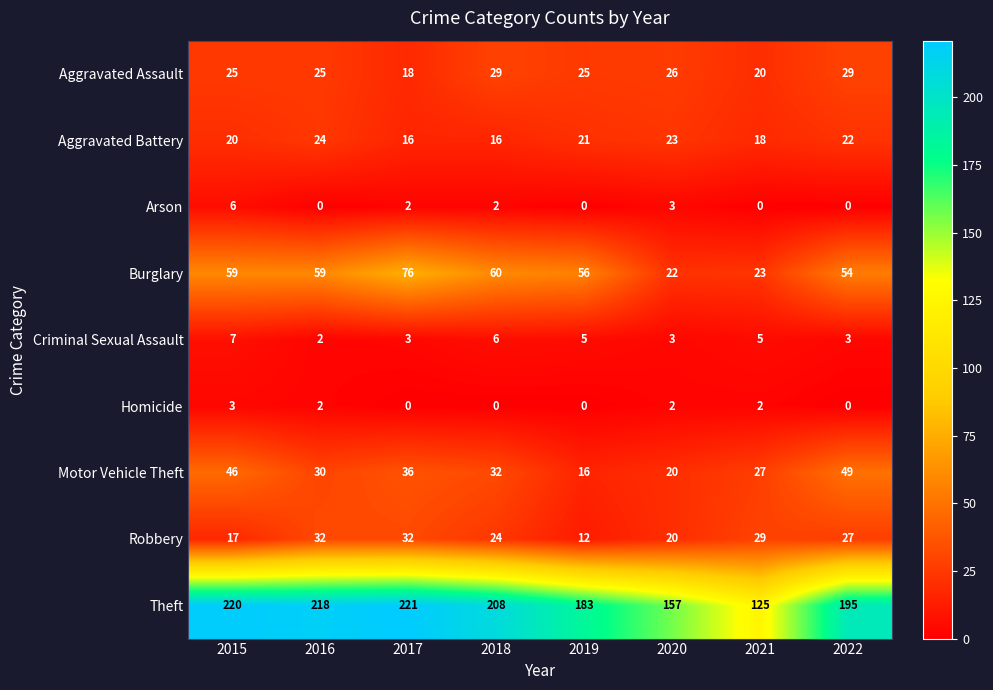

Count the Aggravated Battery values in the range 18 to 23.

5